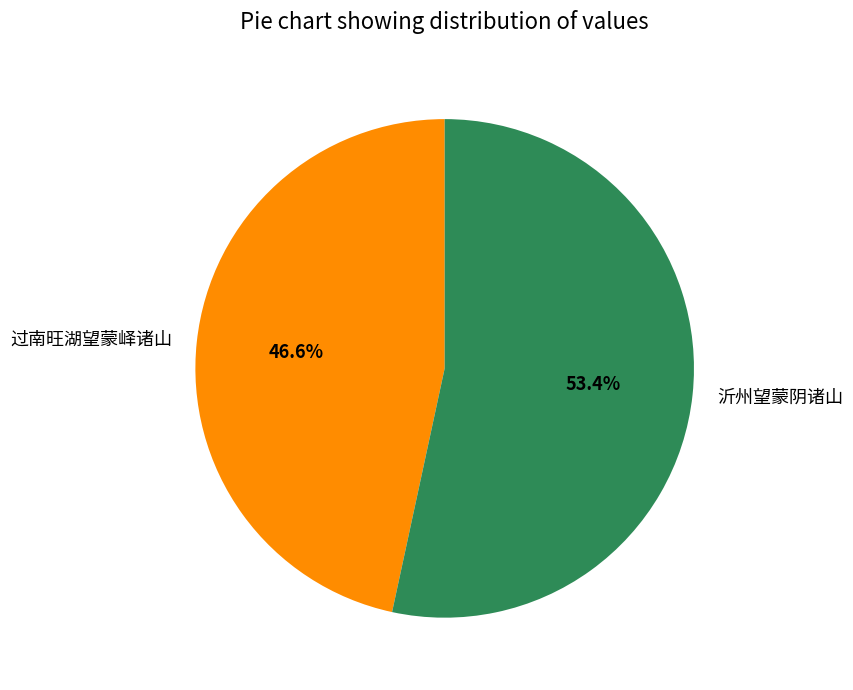

Is it true that 过南旺湖望蒙峄诸山 is 47% of the pie?

True